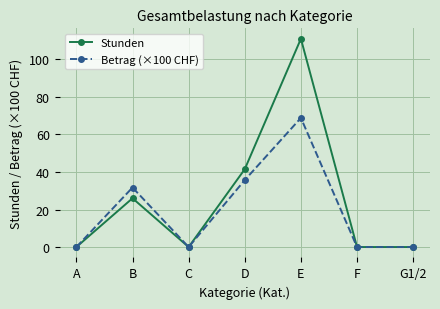

True or false: Stunden has a value of -38.4 at G1/2.

False